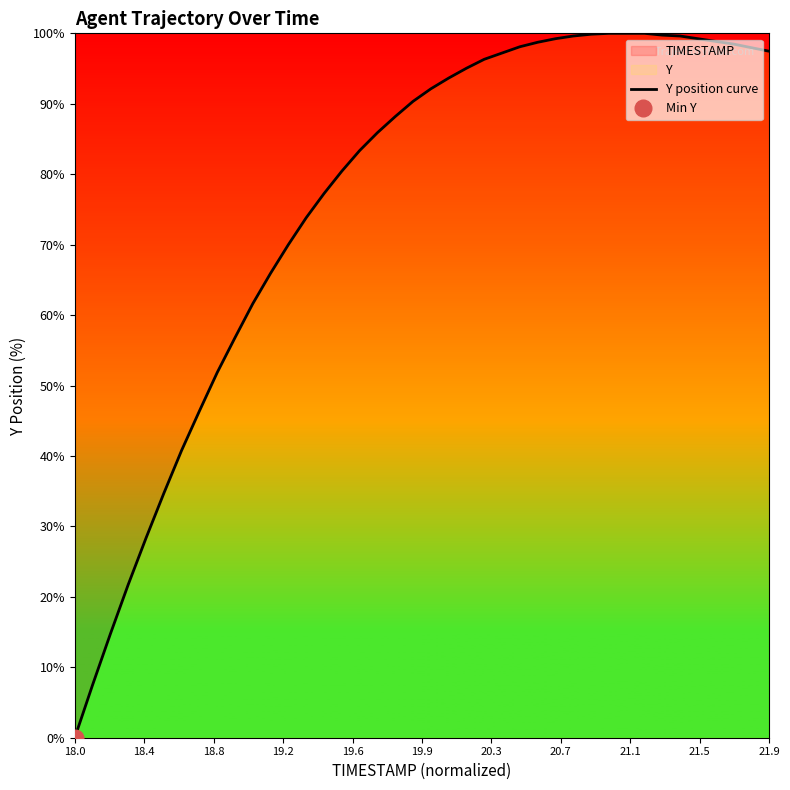

Which category has the lowest value in the Y position curve series?

18.0